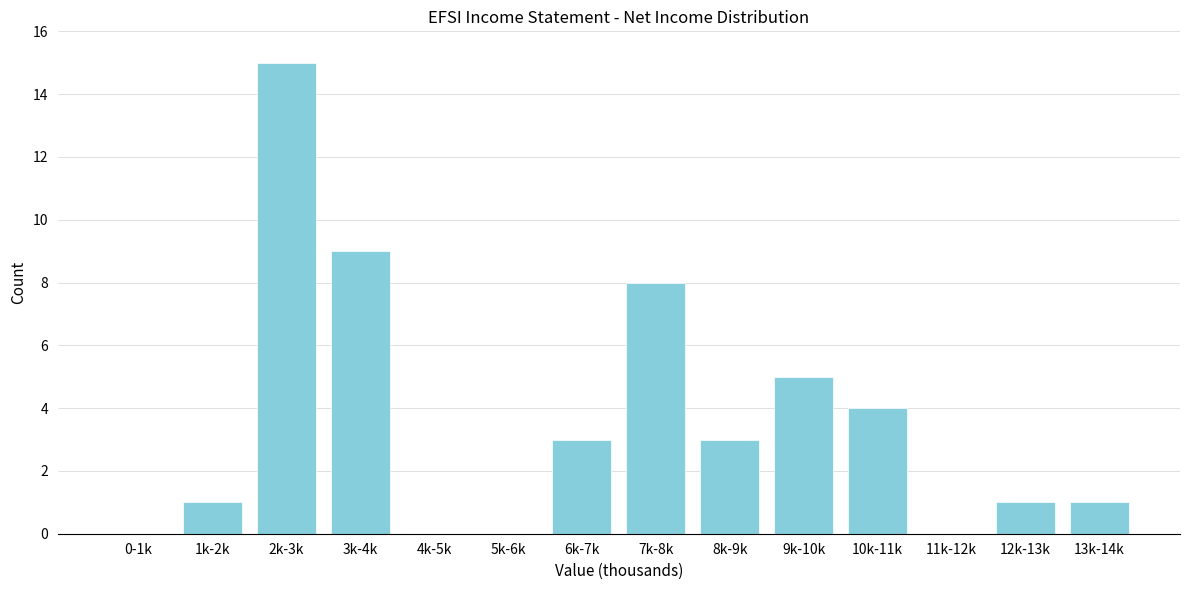

Reading left to right, transcribe all the data shown in this chart.

0-1k=0	1k-2k=1	2k-3k=15	3k-4k=9	4k-5k=0	5k-6k=0	6k-7k=3	7k-8k=8	8k-9k=3	9k-10k=5	10k-11k=4	11k-12k=0	12k-13k=1	13k-14k=1